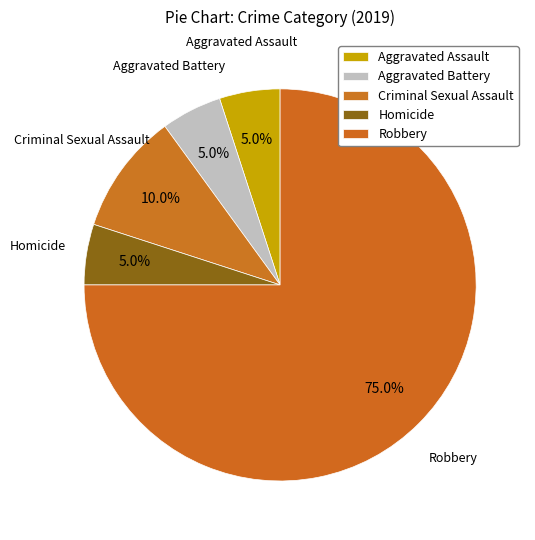

To the nearest percent, what percentage of the pie is Homicide?

5%